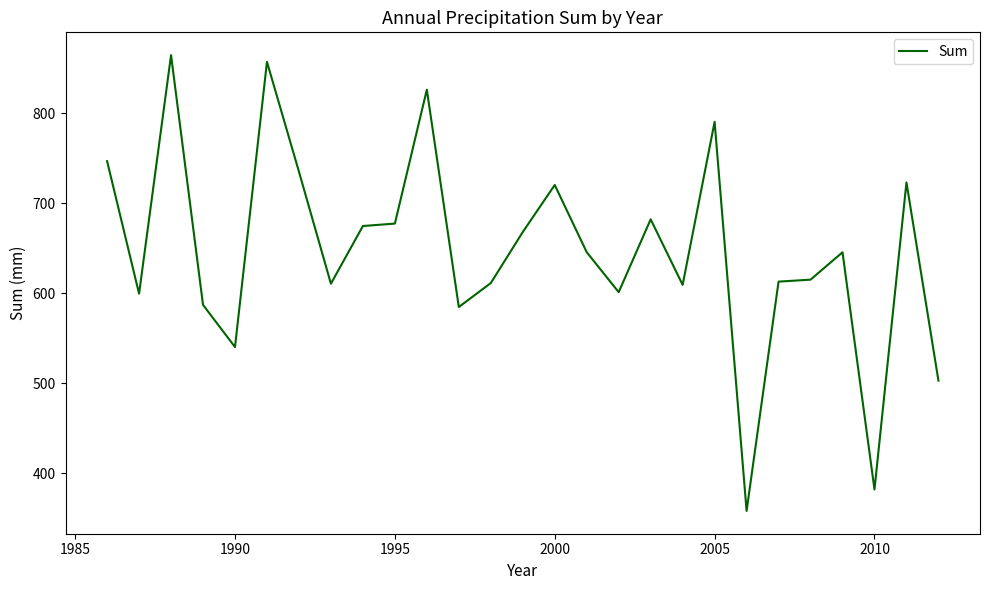

What is the smallest value displayed?

358.0